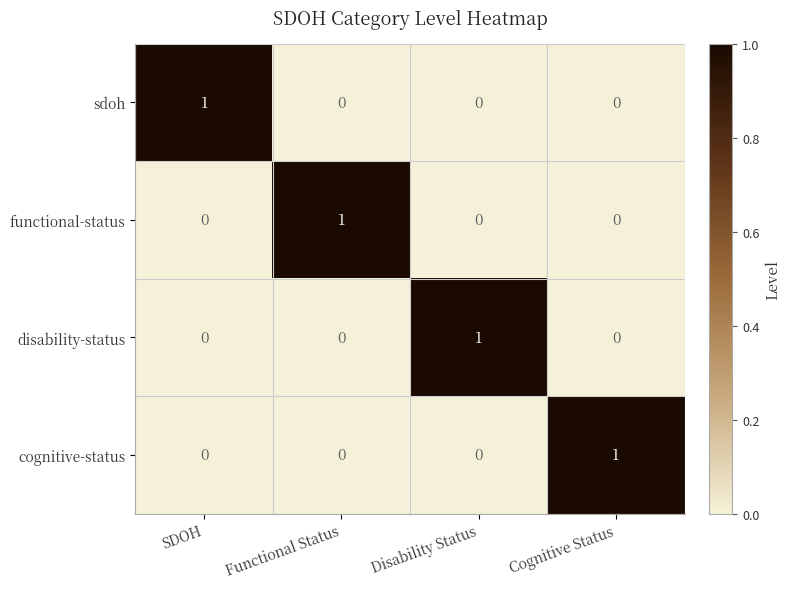

Reading left to right, extract all data points from this chart.

sdoh: SDOH=1	Functional Status=0	Disability Status=0	Cognitive Status=0
functional-status: SDOH=0	Functional Status=1	Disability Status=0	Cognitive Status=0
disability-status: SDOH=0	Functional Status=0	Disability Status=1	Cognitive Status=0
cognitive-status: SDOH=0	Functional Status=0	Disability Status=0	Cognitive Status=1